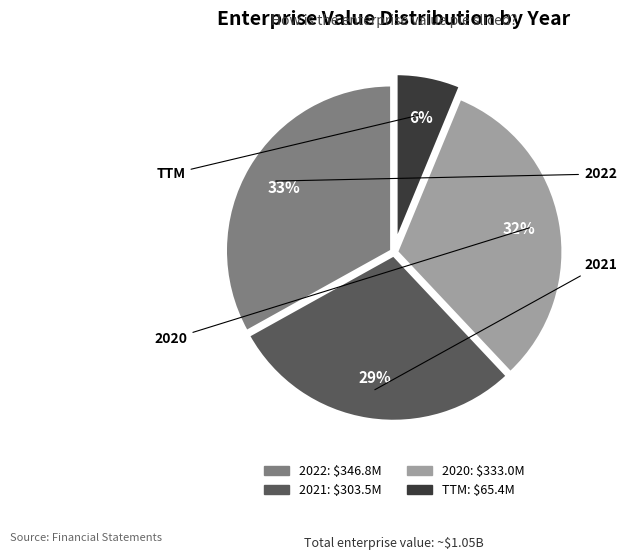

Do 2021 and TTM together represent more than half of the pie?

No